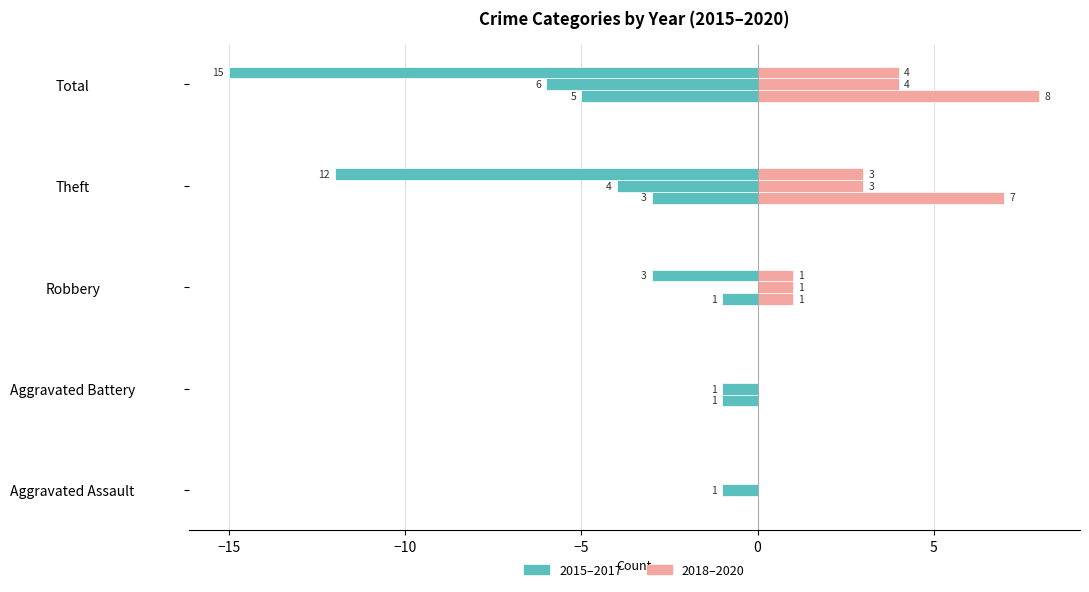

Is it true that 2017 equals -10 at Total?

False